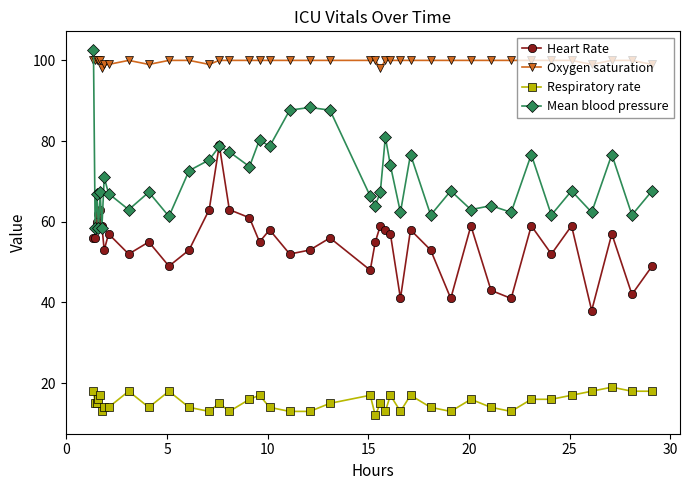

What is the smallest value displayed?

12.0